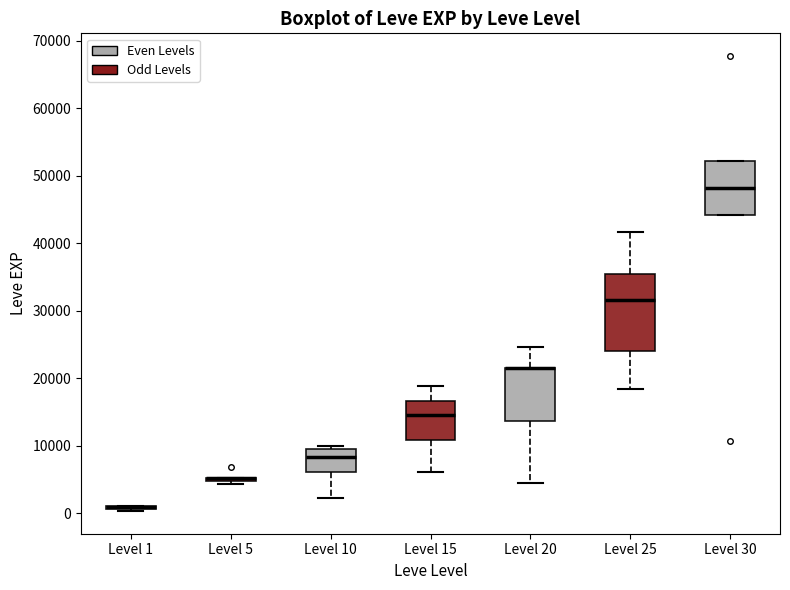

Comparing the boxes themselves (not the whiskers), which one is the tallest?

Level 25